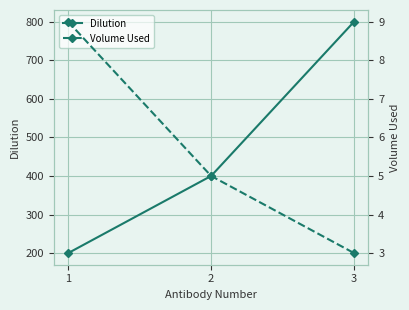

What value does the Dilution series have at 2, to the nearest 10?

400